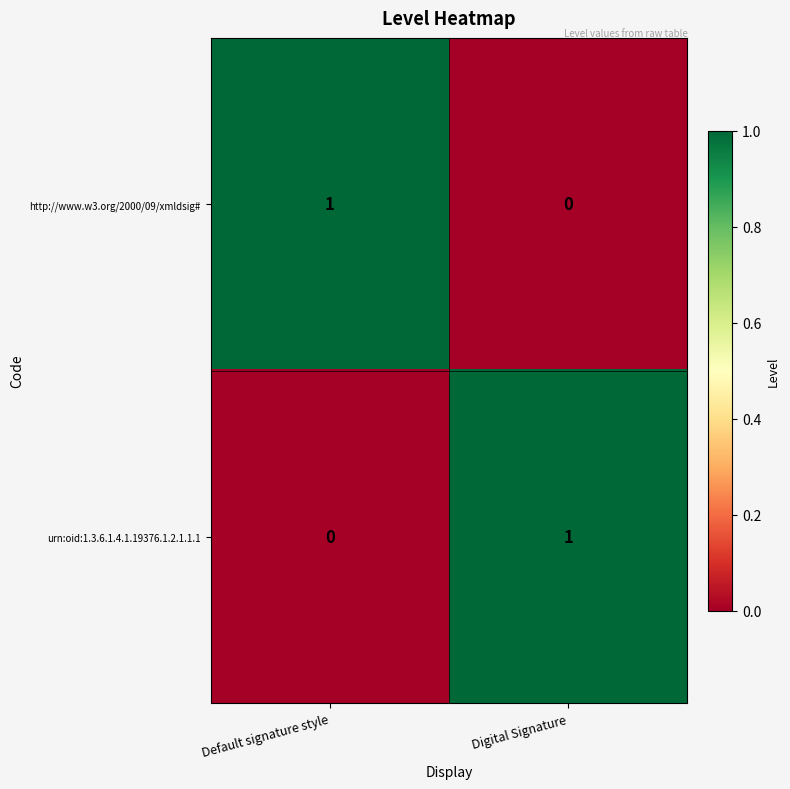

How many values in the http://www.w3.org/2000/09/xmldsig# series are below 1?

1